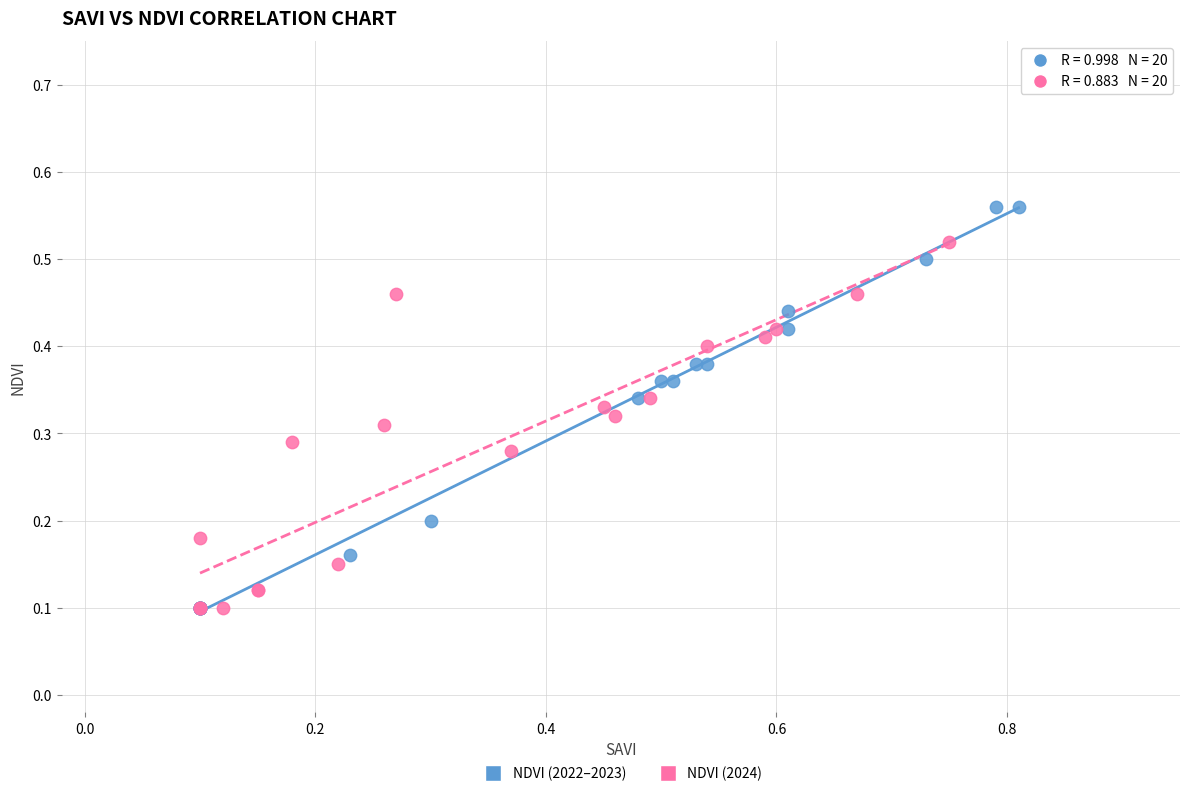

Which series has the widest spread of Y values?

NDVI (2022–2023)